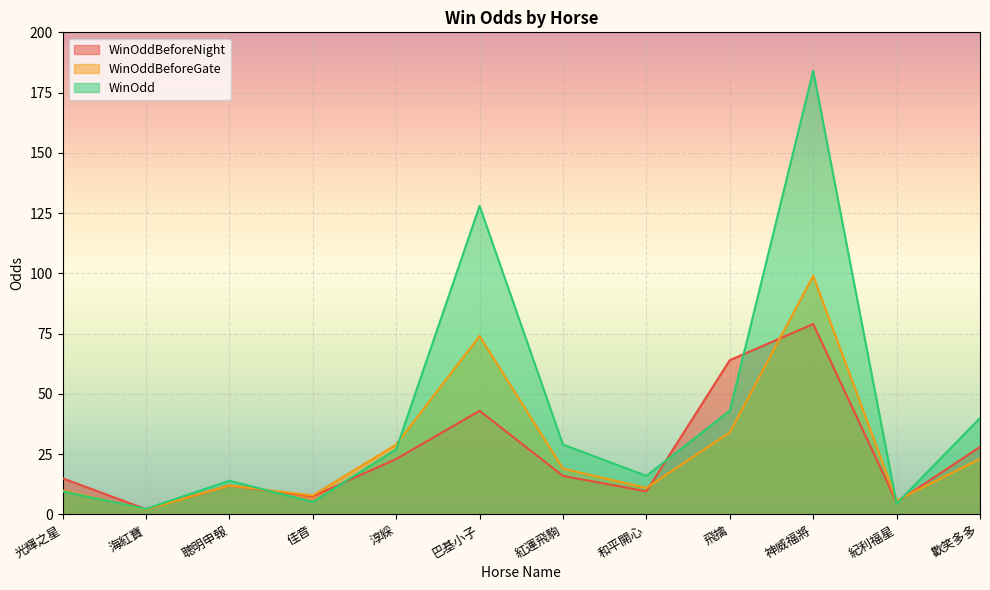

Rank the series by their maximum value, from highest to lowest.

WinOdd, WinOddBeforeGate, WinOddBeforeNight